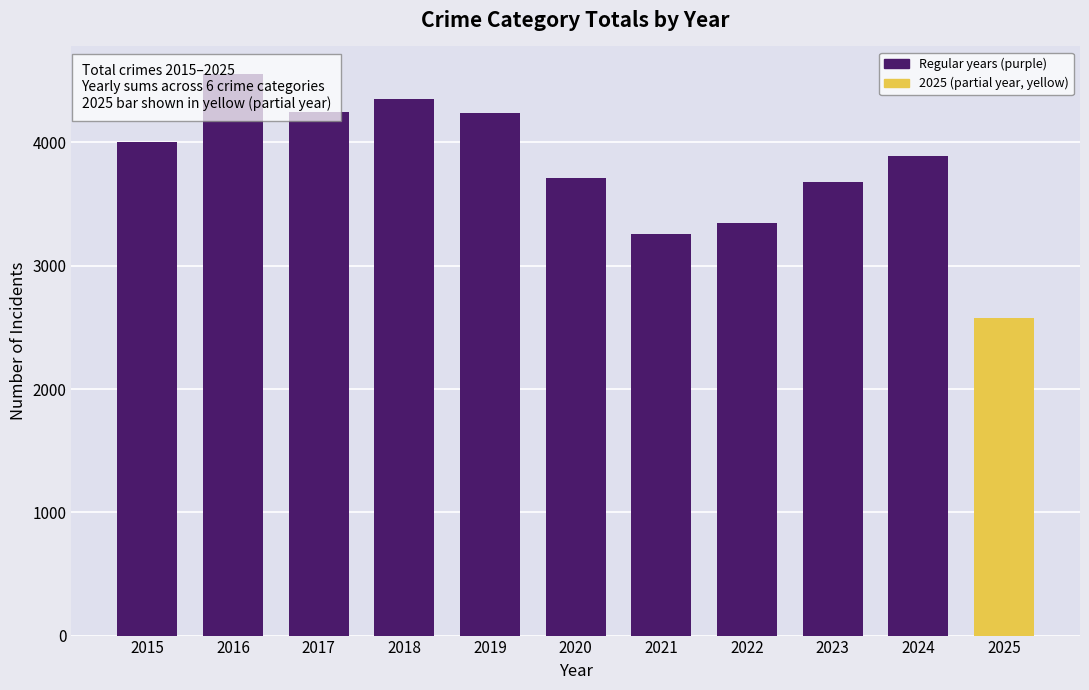

Does the chart contain any negative values?

No